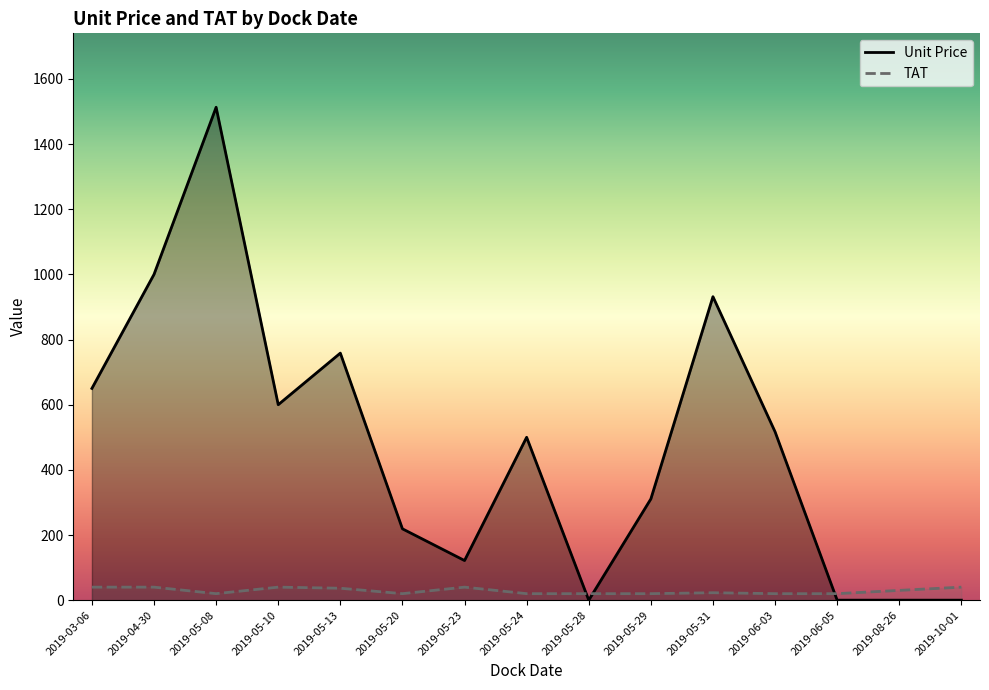

At how many categories does at least one series exceed 565?

6